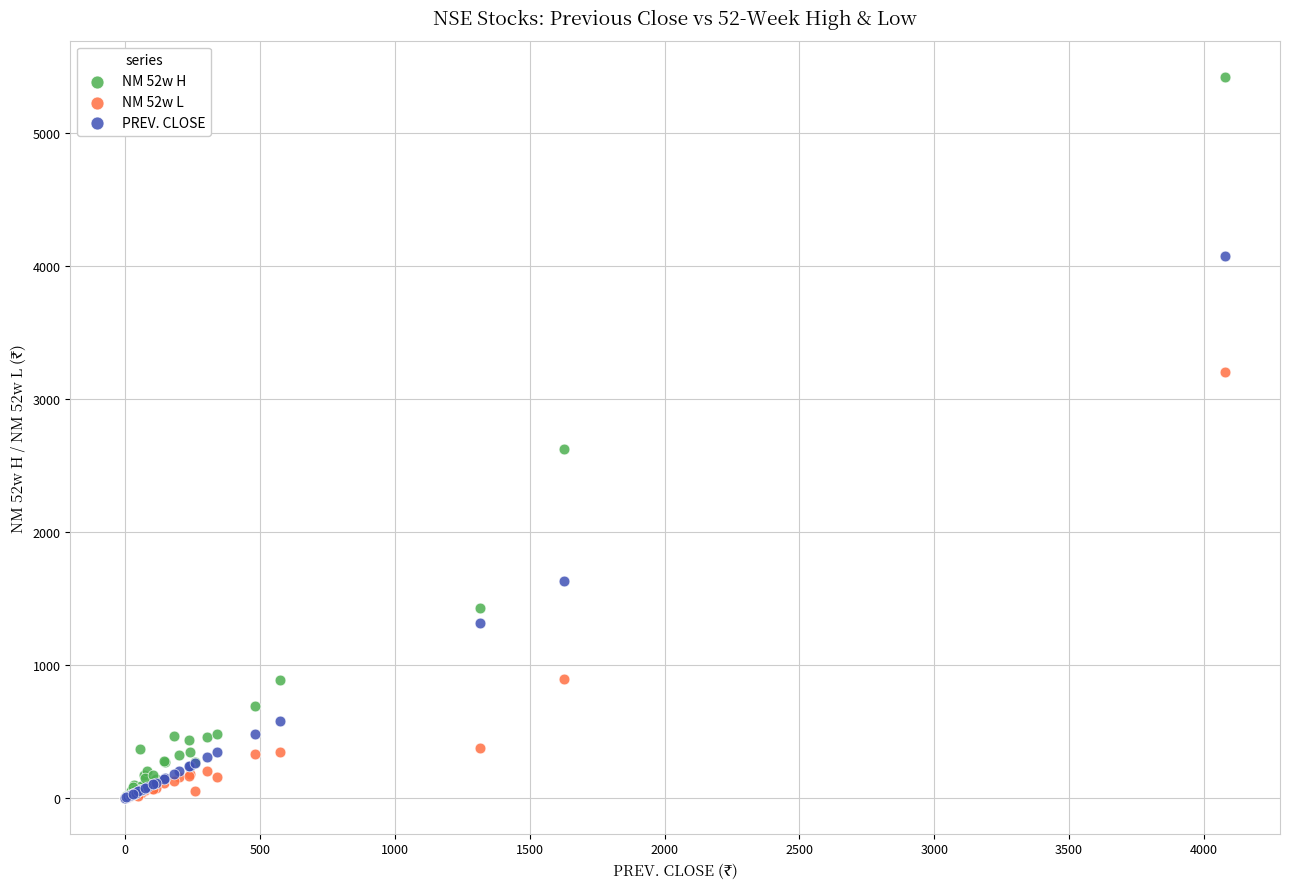

In the PREV. CLOSE series, what Y value is closest to 2039?

1628.0